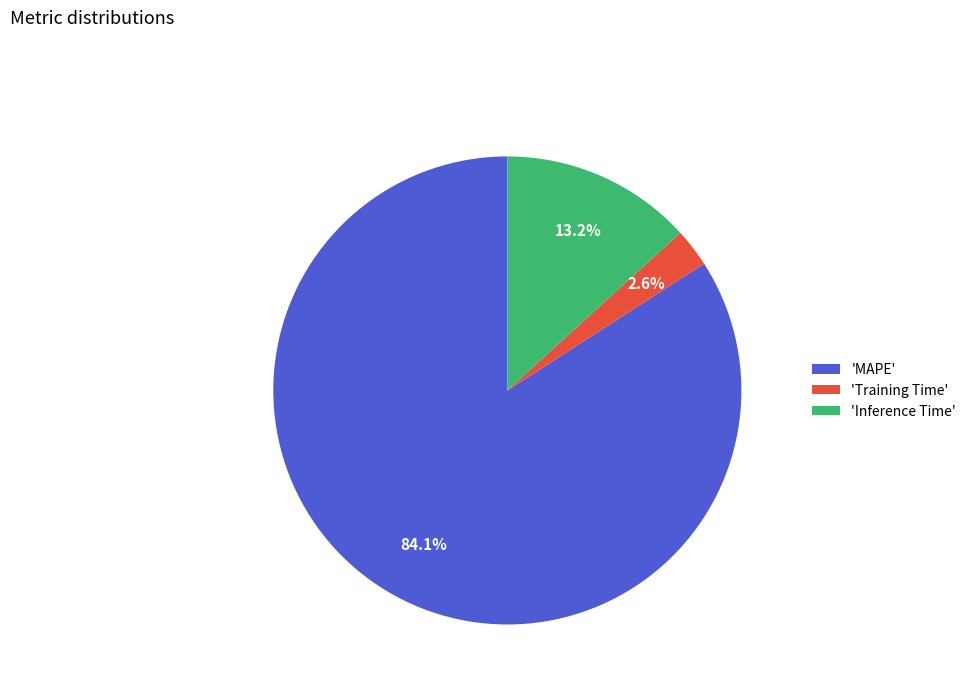

Is there a majority slice in this chart?

Yes